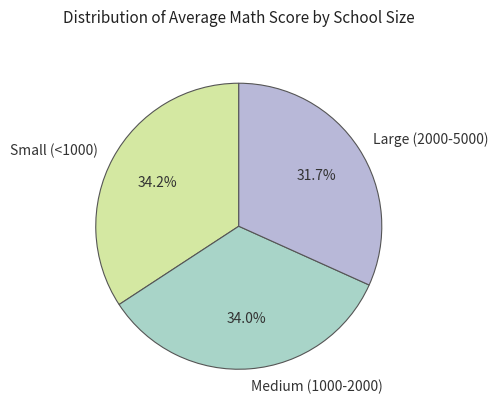

Is there a majority slice in this chart?

No